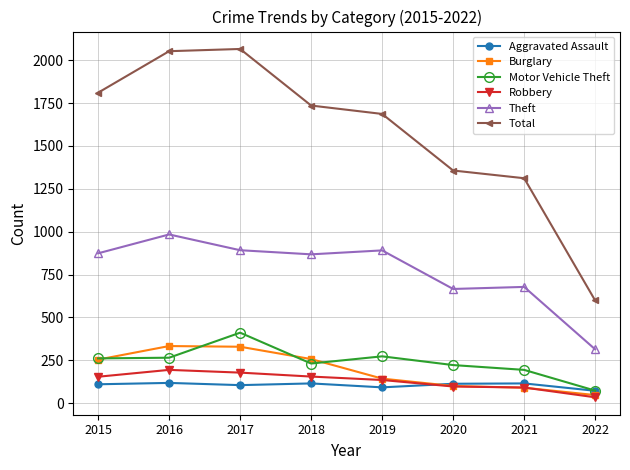

Which category has the lowest value across all series?

2022